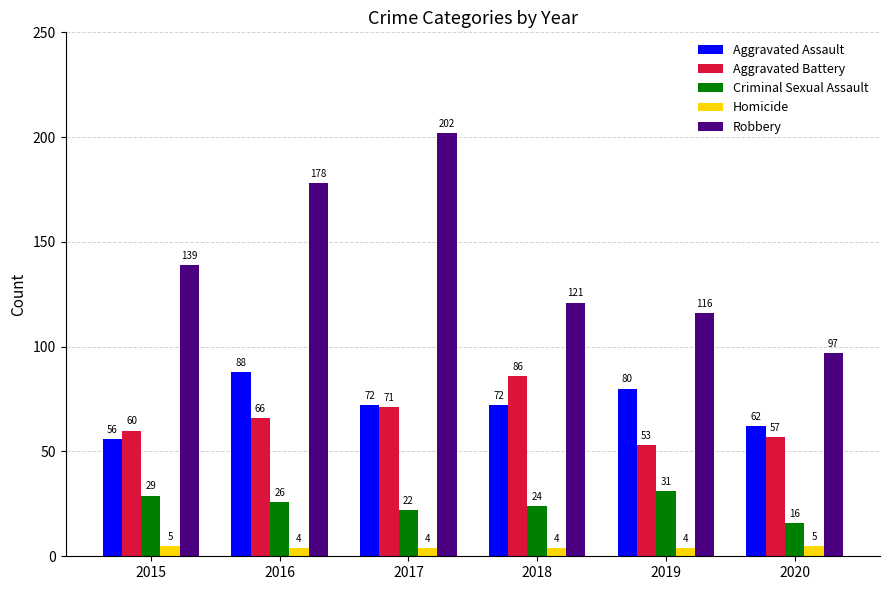

What is the average value of the Criminal Sexual Assault series?

25